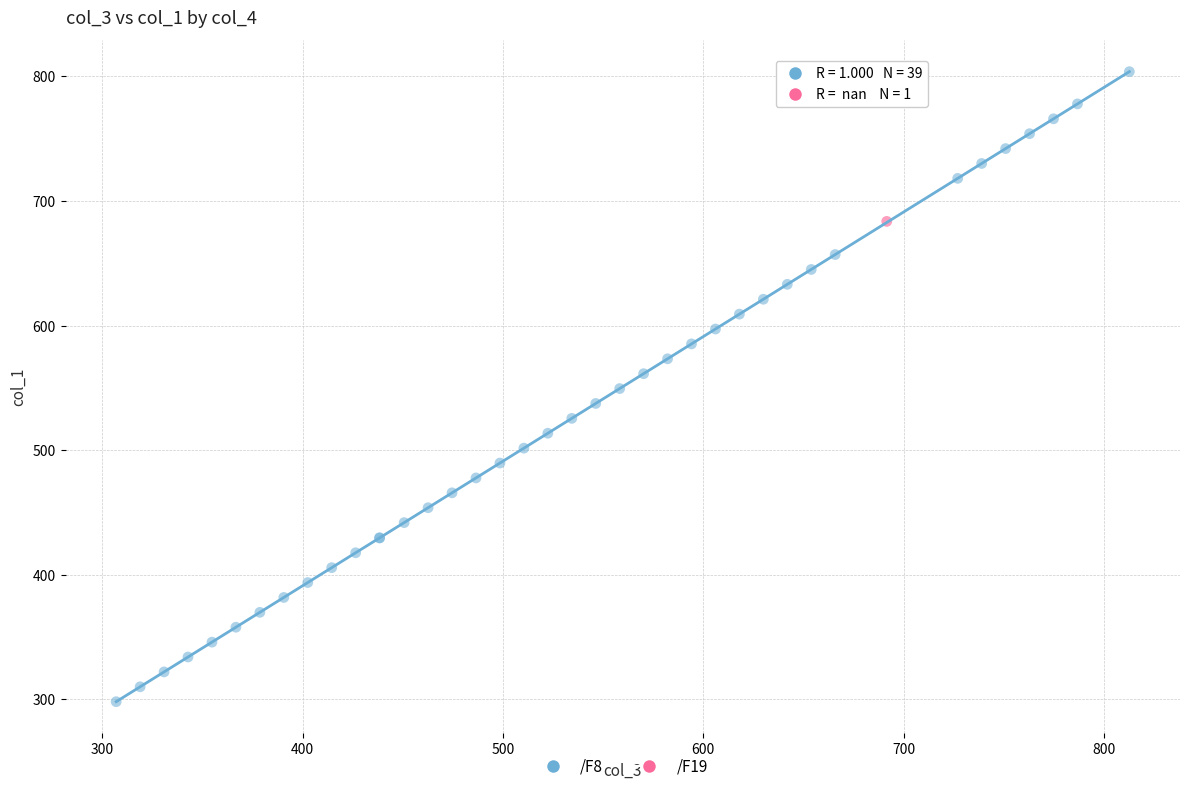

What are all the series names shown in the legend?

/F8, /F19